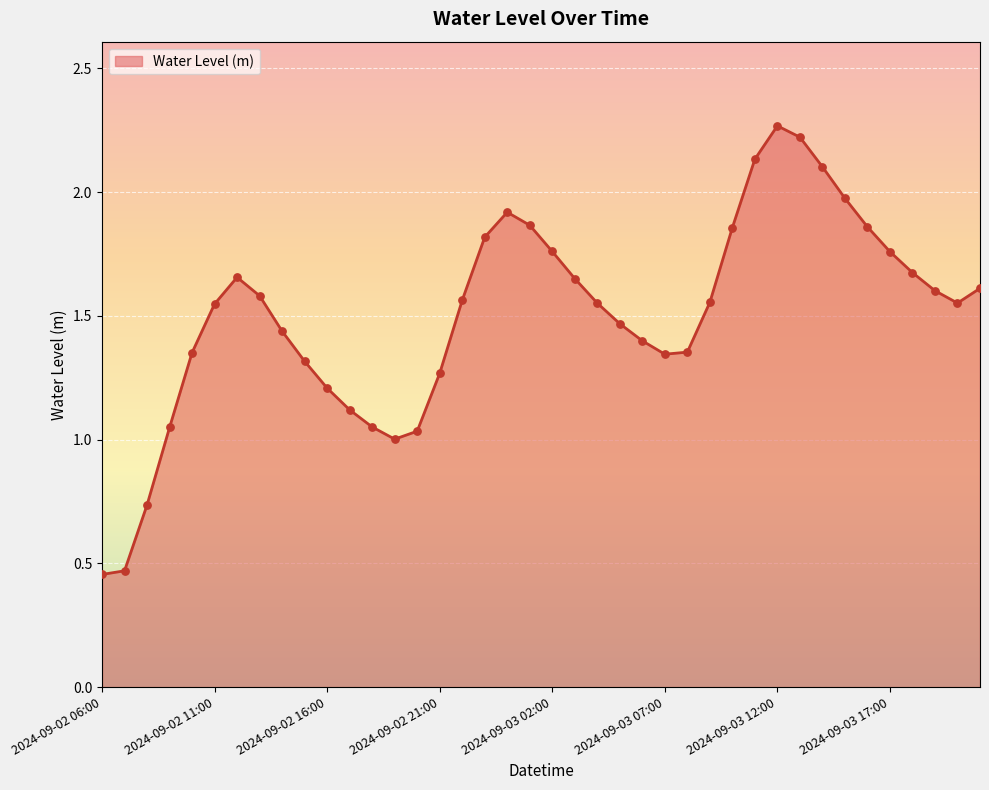

How many lines are shown in the chart?

1